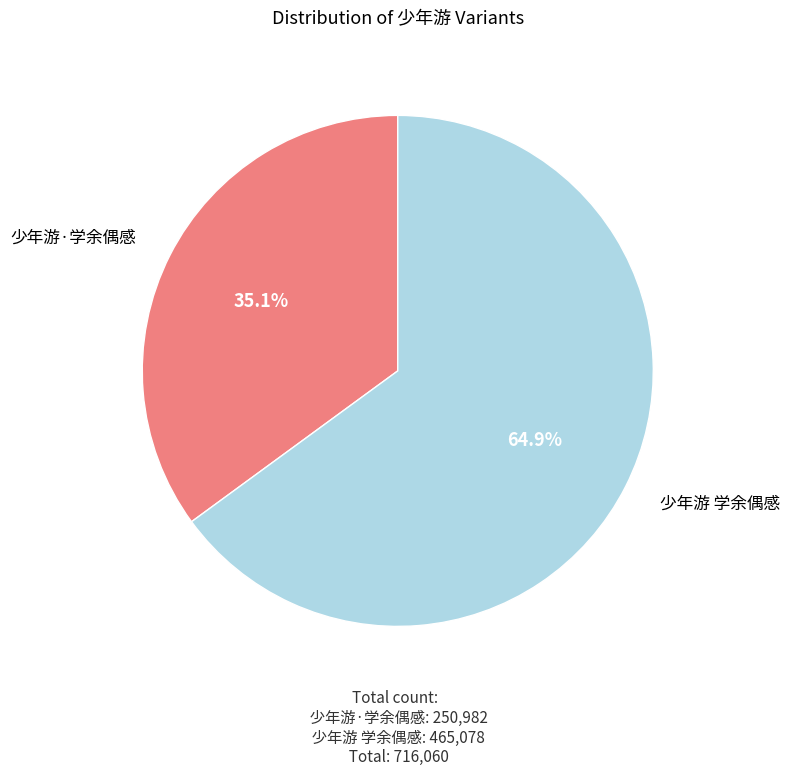

To the nearest percent, what is the difference between the largest and smallest slice percentages?

30%